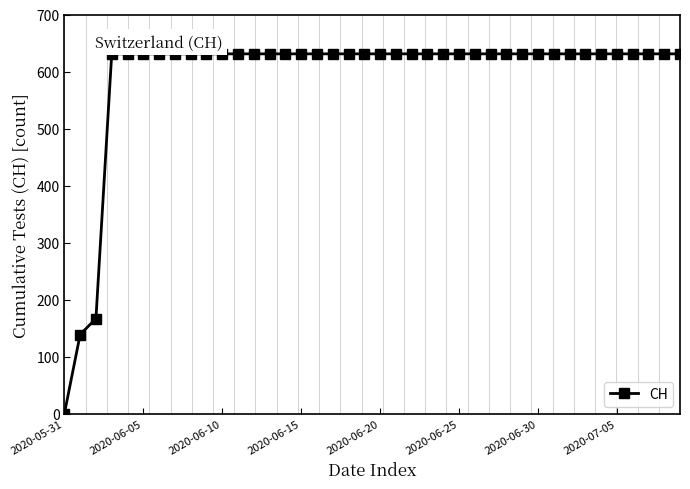

What is the greatest value displayed?

631